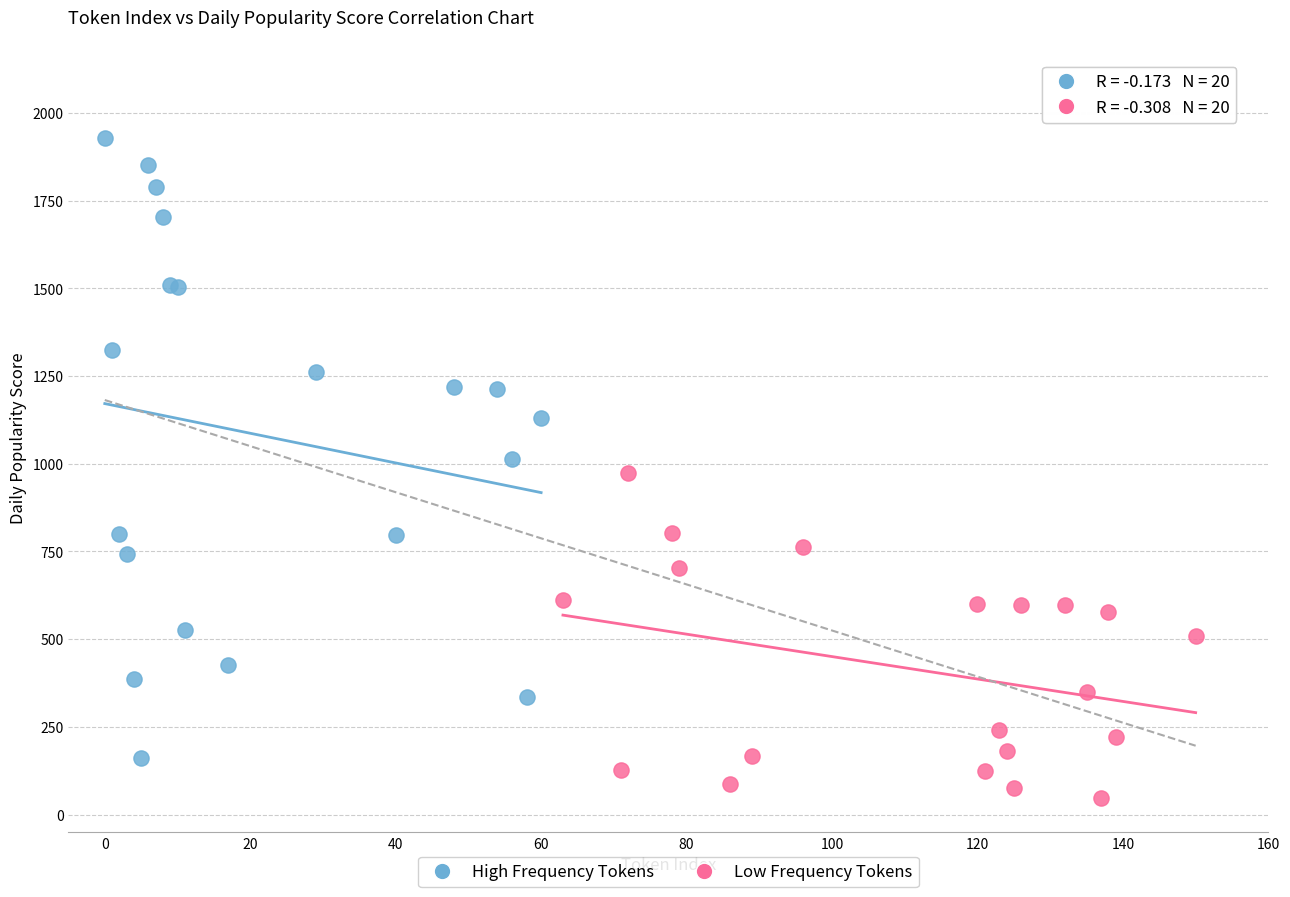

What are all the series names shown in the legend?

High Frequency Tokens, Low Frequency Tokens